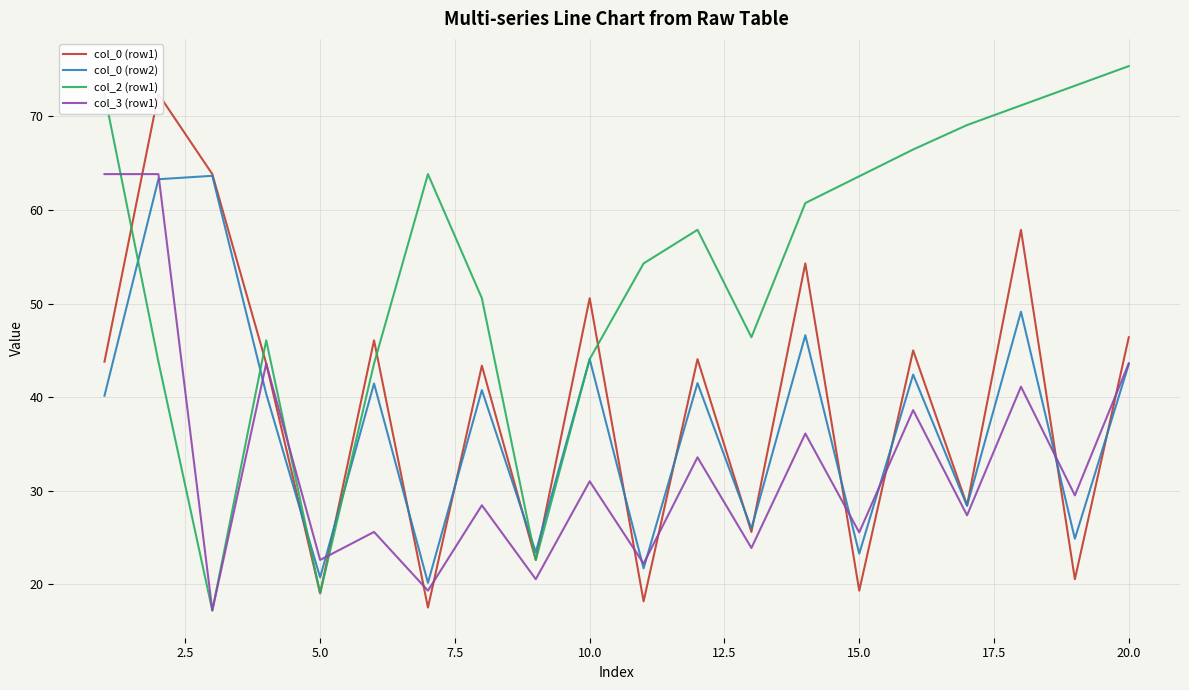

How many categories are shown in the chart?

20